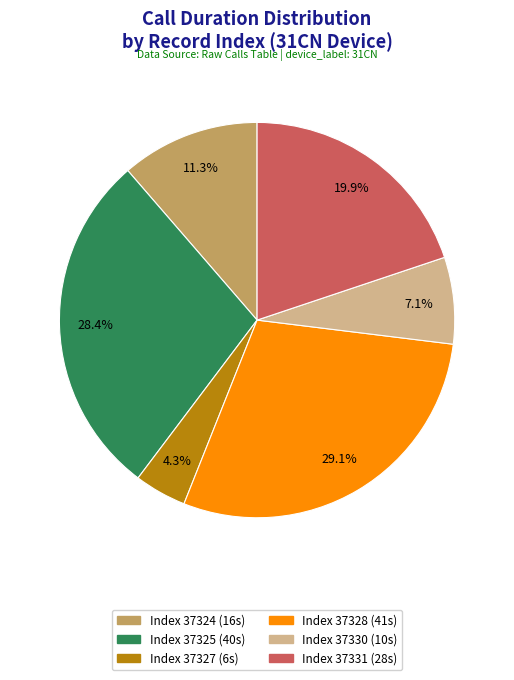

Does any single category account for the majority?

No